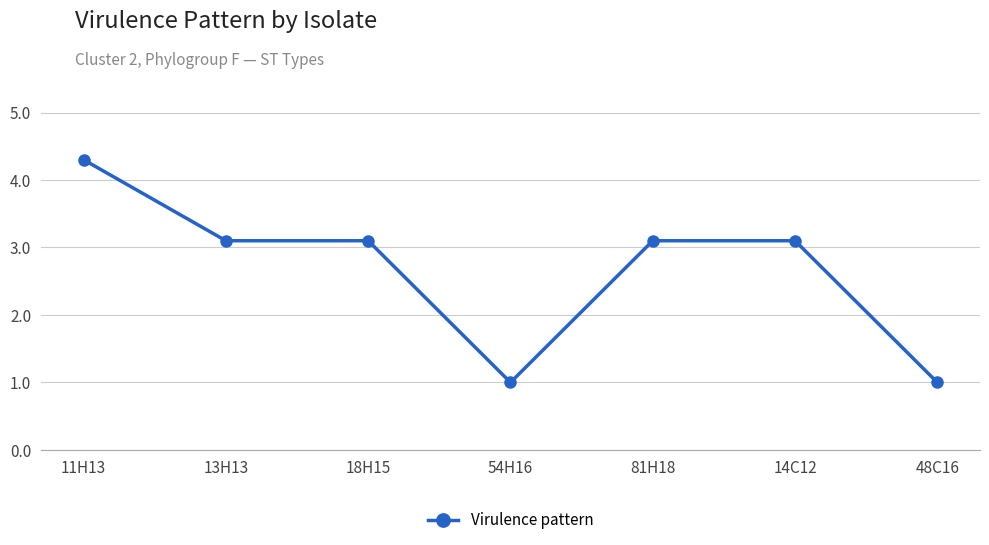

Reading left to right, extract all data points from this chart.

11H13=4.3	13H13=3.1	18H15=3.1	54H16=1.0	81H18=3.1	14C12=3.1	48C16=1.0